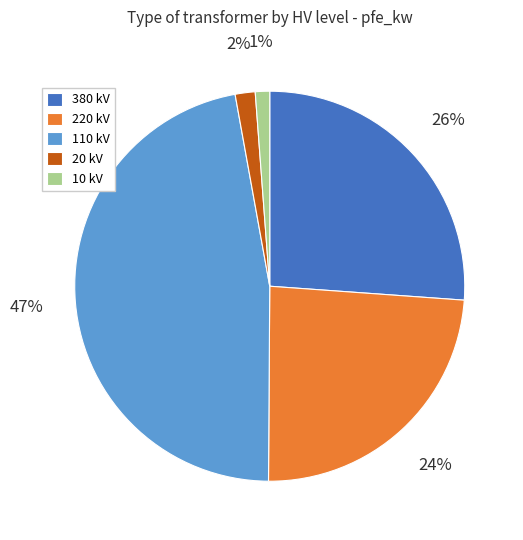

Is the sum of 220 kV and 20 kV greater than half?

No